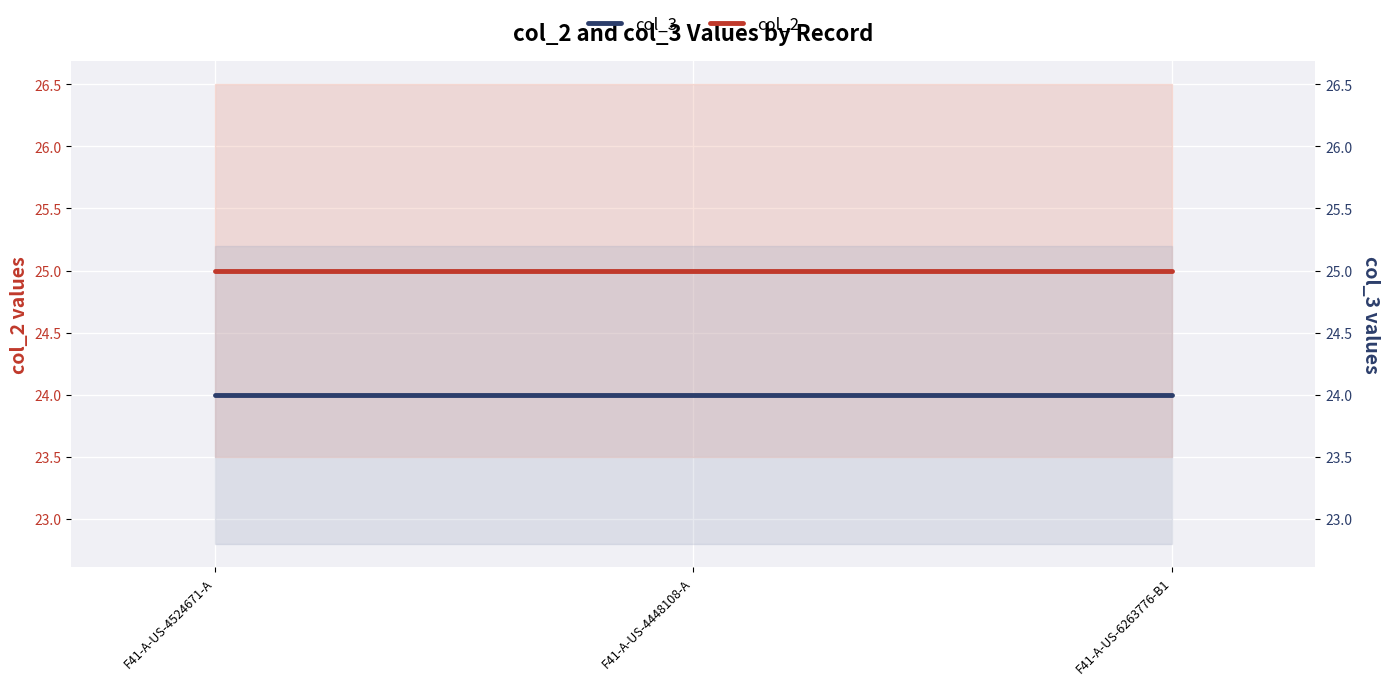

Read the col_3 value at F41-A-US-4448108-A.

24